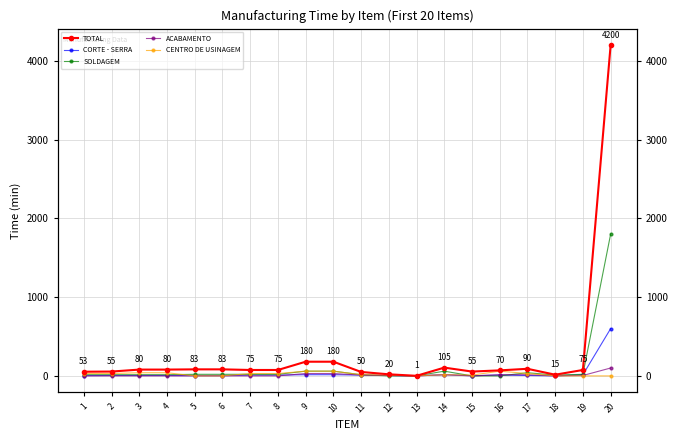

Where is the first local maximum for ACABAMENTO?

14